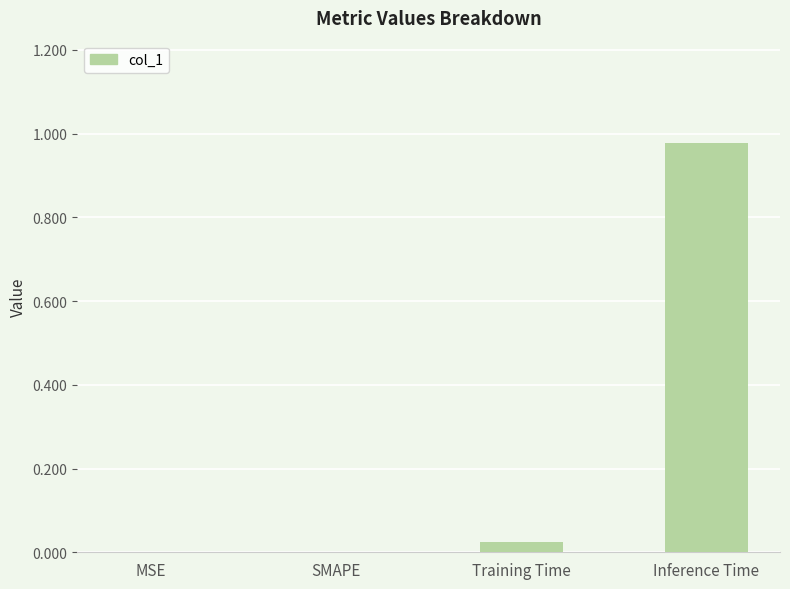

Which category has the highest value across all series?

Inference Time